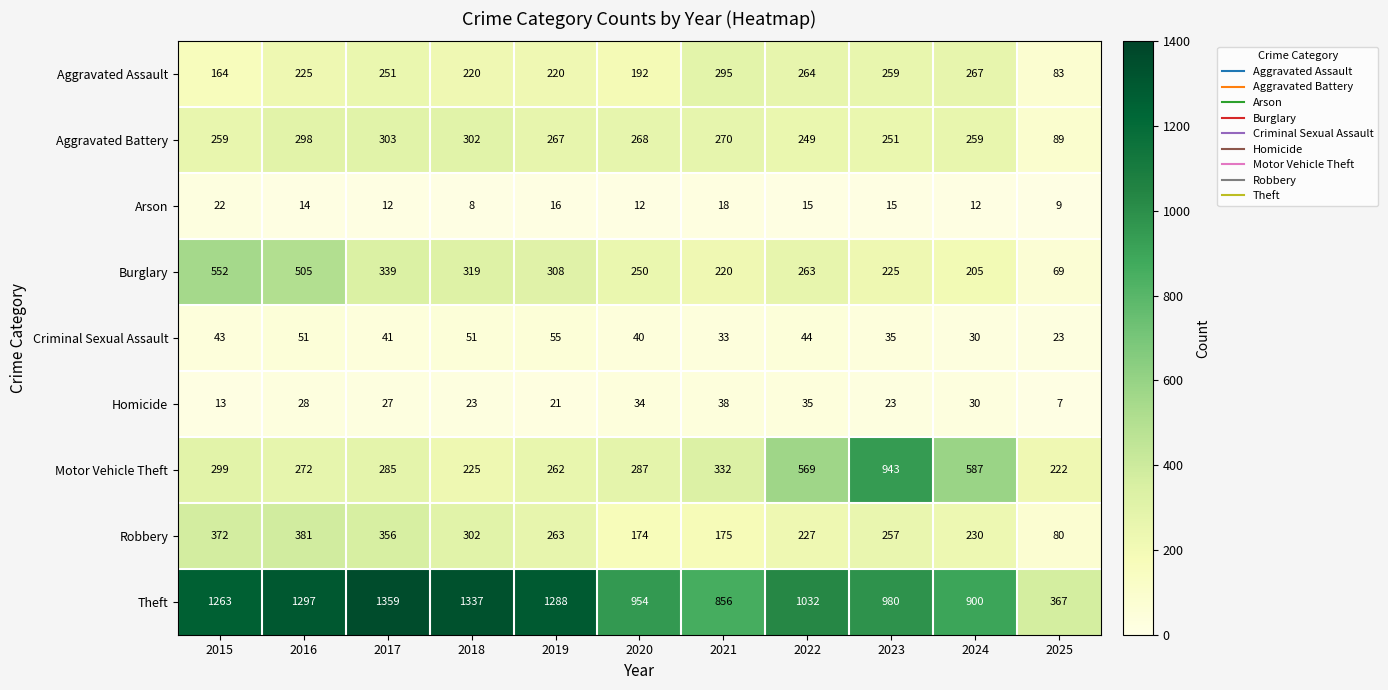

At which label is Motor Vehicle Theft closest to 582?

2024